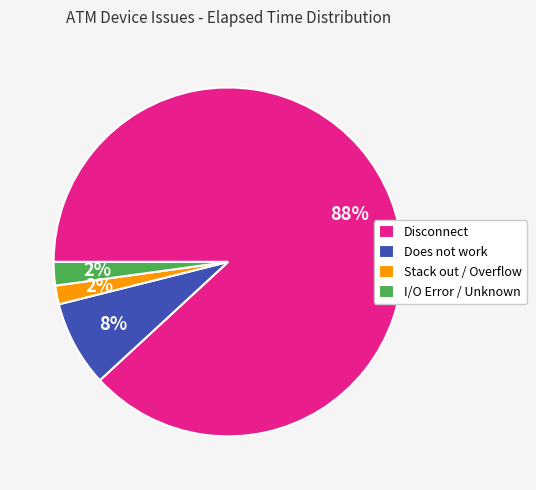

The Disconnect slice represents 88% of the pie. True or false?

True